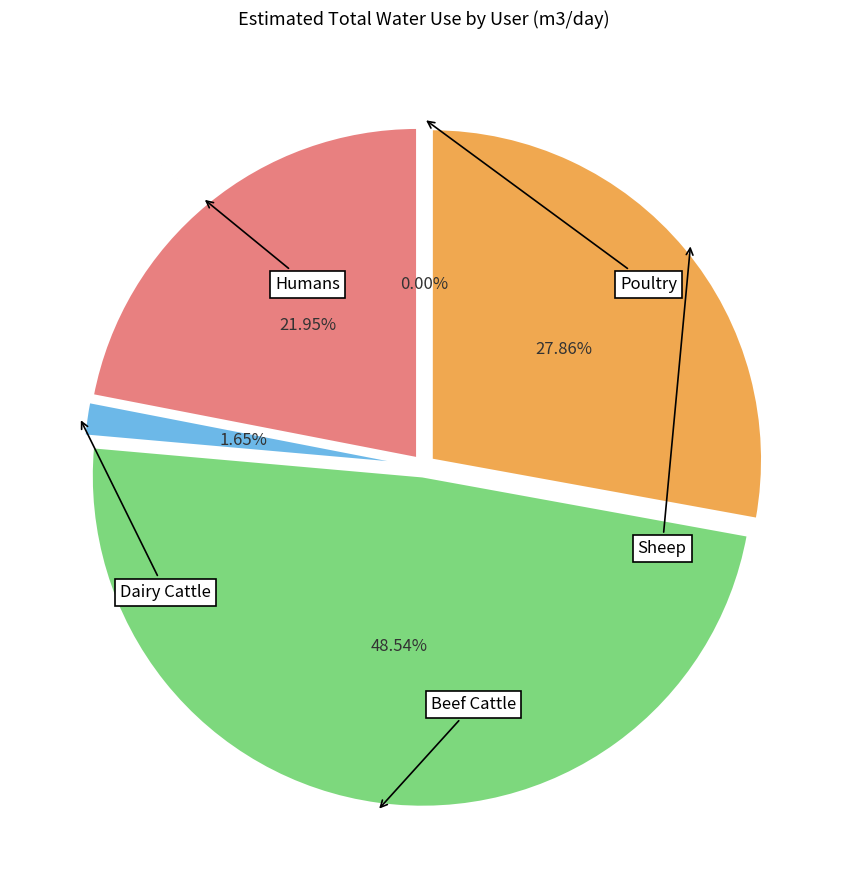

How many slices are in this pie chart?

5